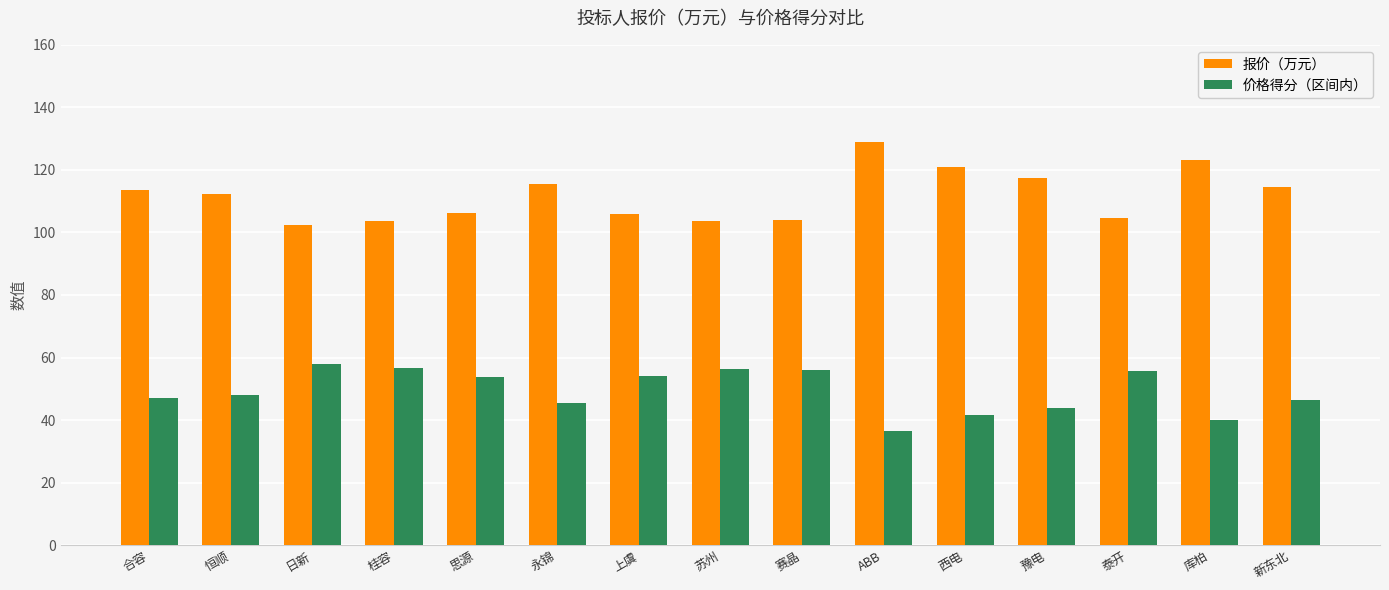

Read the 报价（万元） value at 恒顺.

112.3